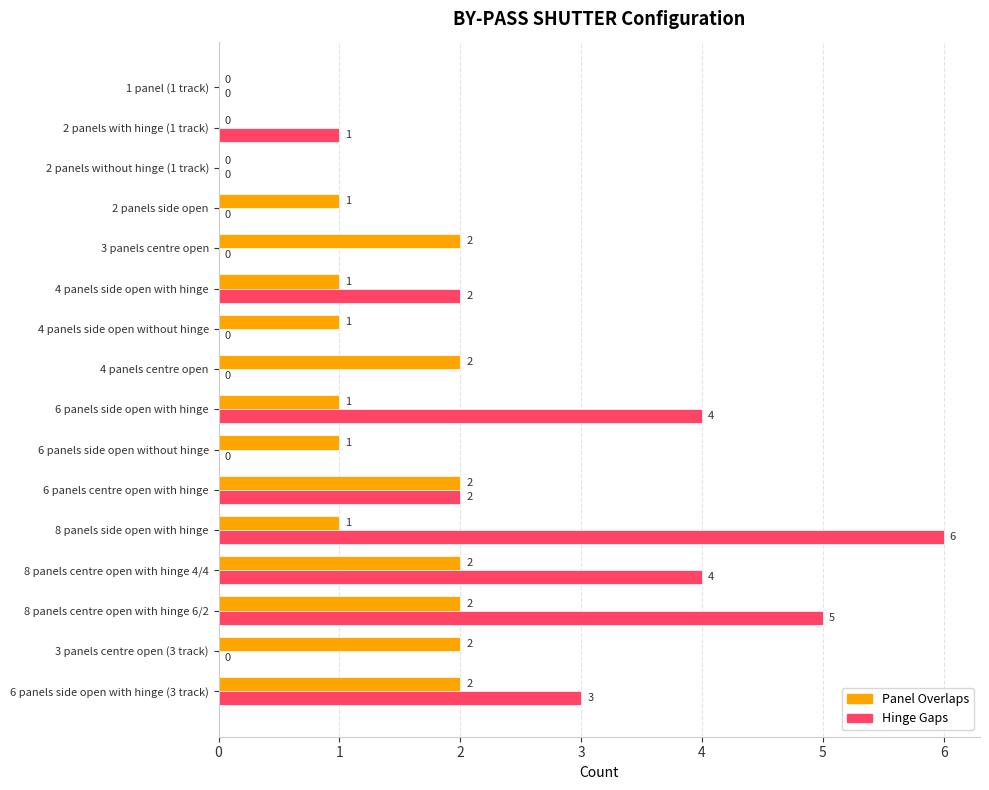

True or false: Panel Overlaps has a value of 1 at 4 panels centre open.

False